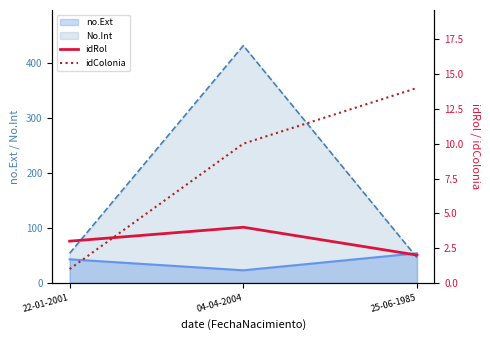

What is the sum of all idColonia values?

25